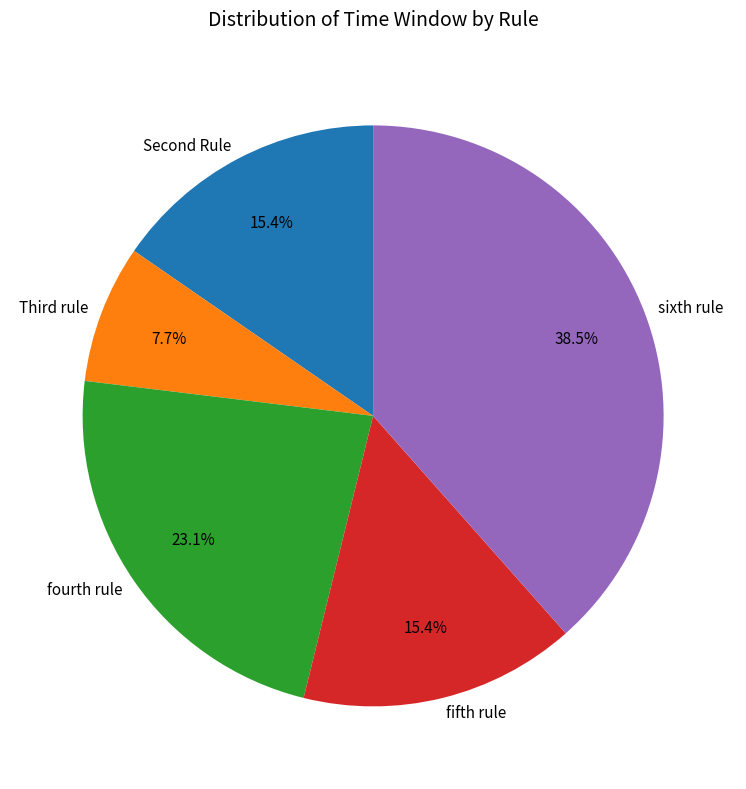

What portion of the pie excludes fourth rule?

76.9%